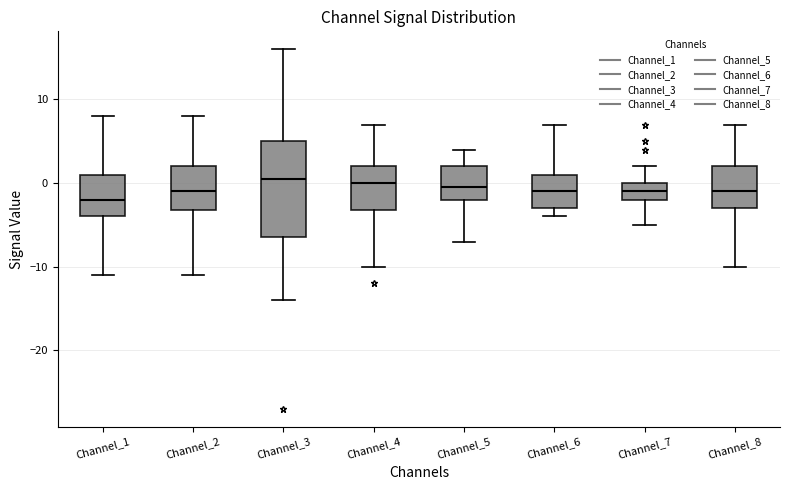

Which box is the tallest, from its lower edge to its upper edge?

Channel_3